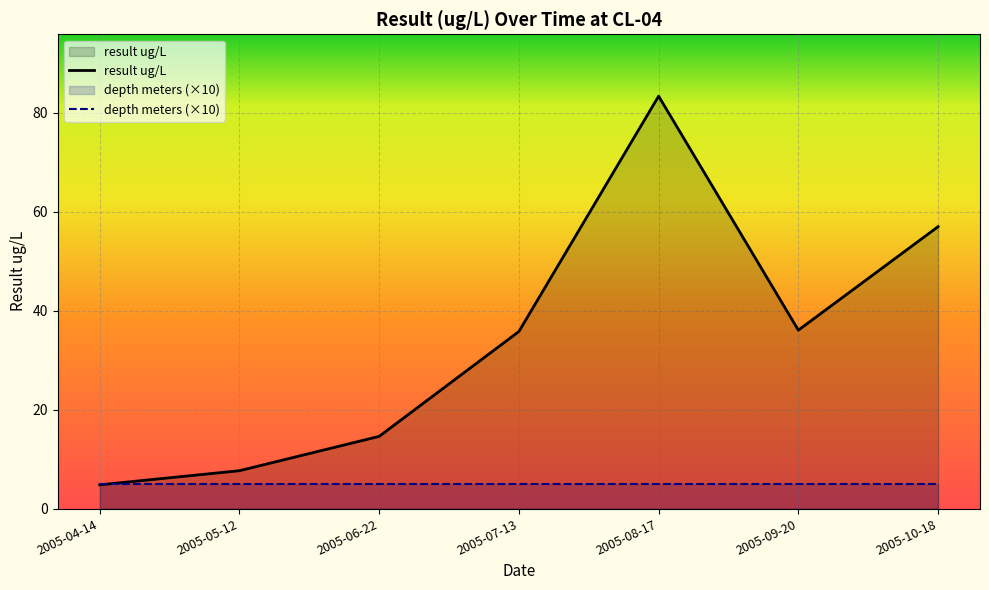

What is the label of the 2nd point from the right?

2005-09-20